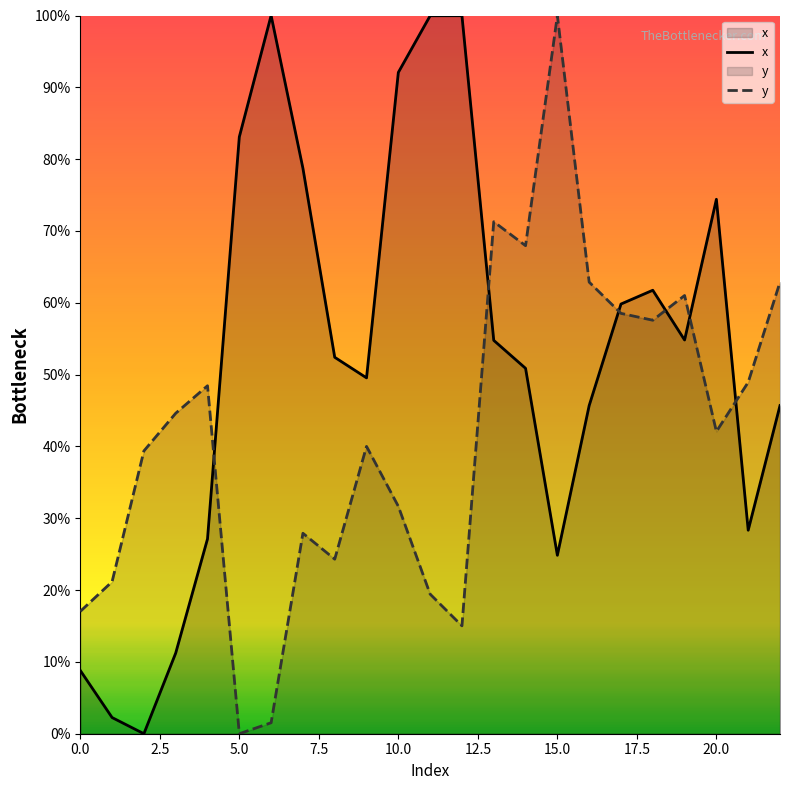

In x, how many points are lower than both neighbors (excluding endpoints)?

5